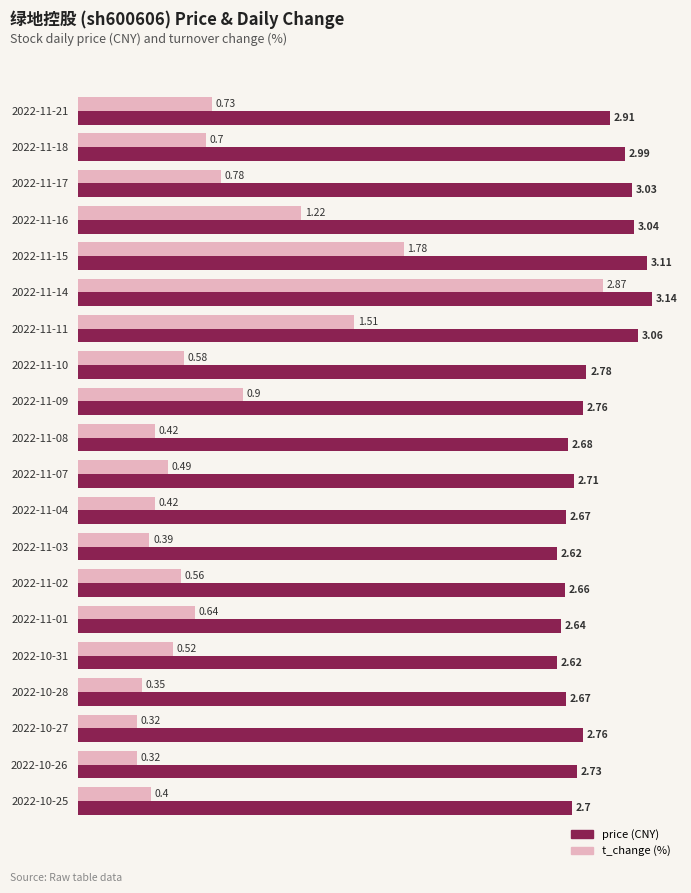

At which category is the sum across all series the highest?

2022-11-14